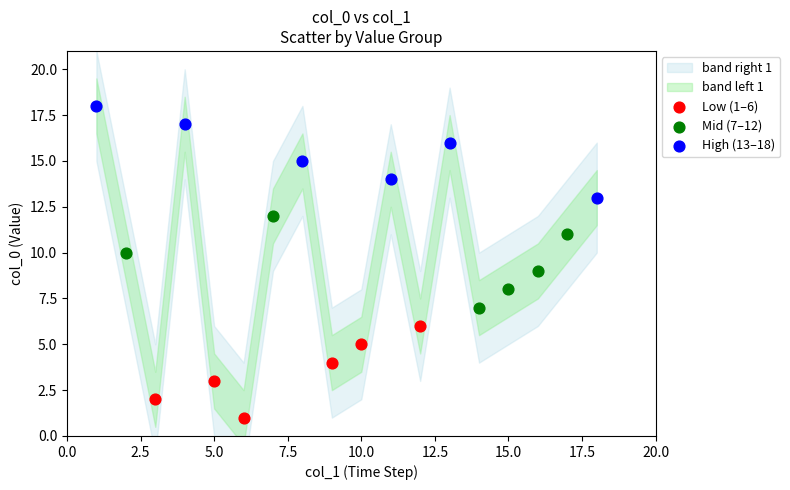

Which series contains the highest Y value?

High (13–18)